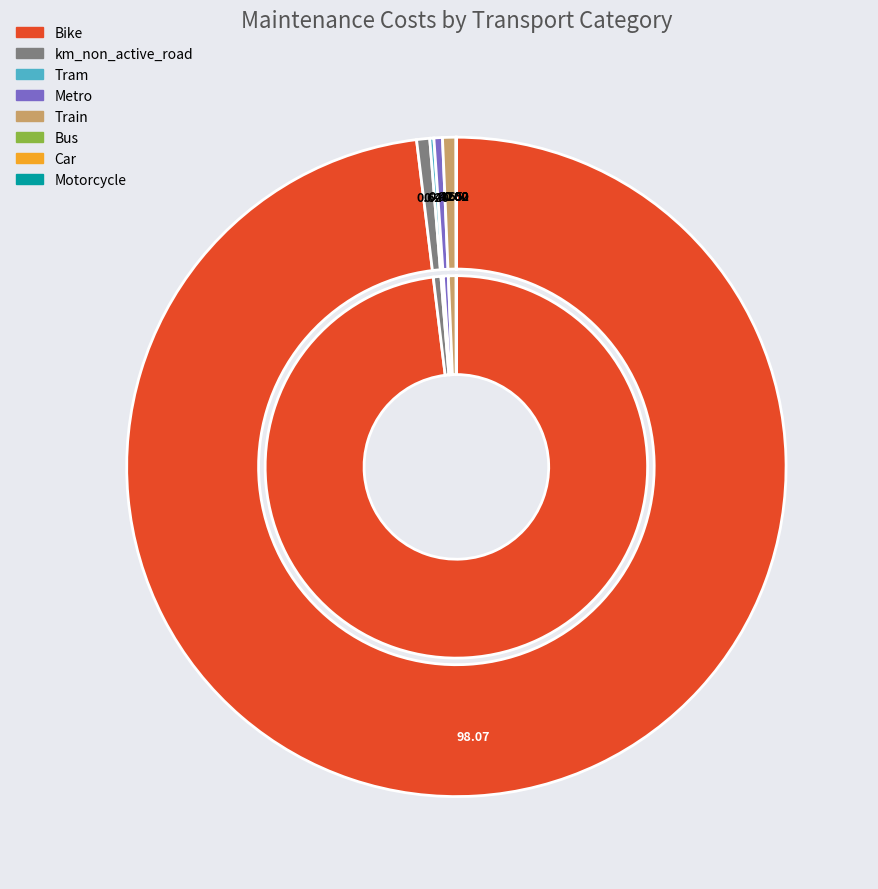

Which category has the smallest portion of the pie?

Motorcycle